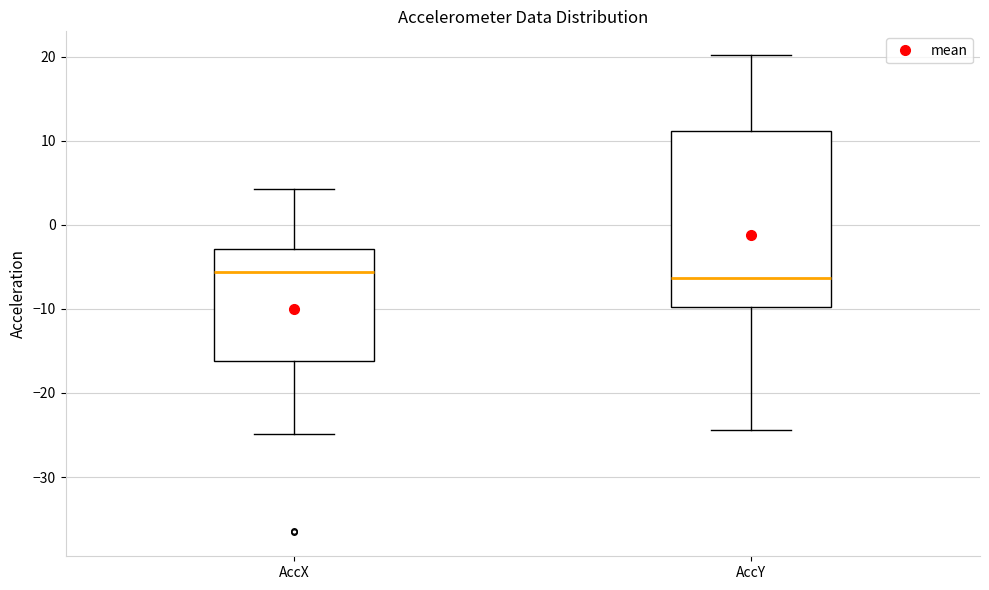

Which box is the tallest, from its lower edge to its upper edge?

AccY